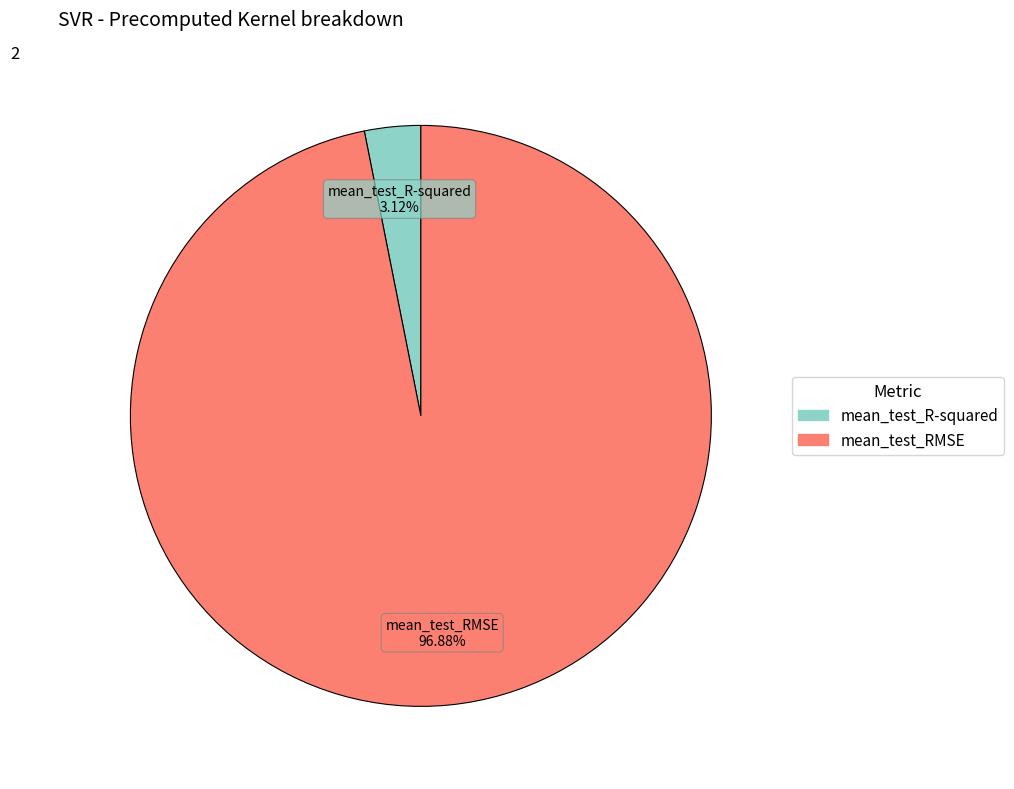

Is mean_test_RMSE the majority of the pie?

Yes